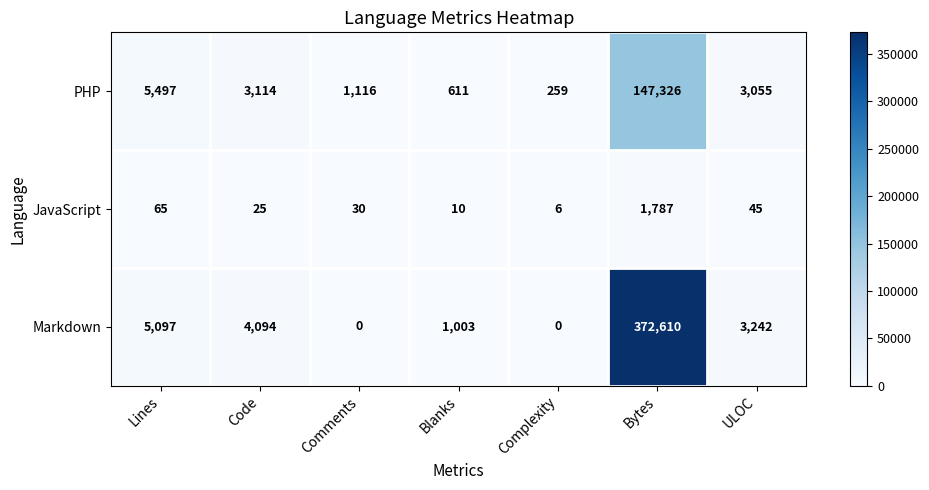

How many series are shown in this chart?

3